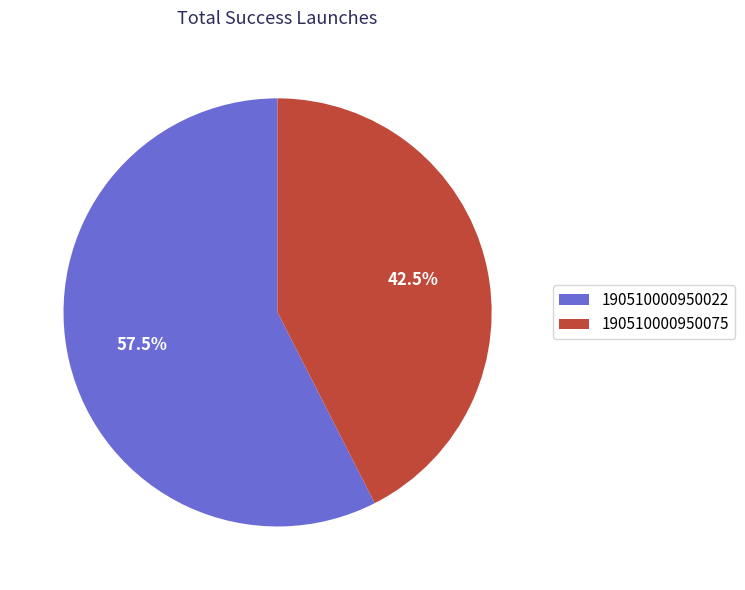

Rank the categories by value from lowest to highest.

190510000950075, 190510000950022